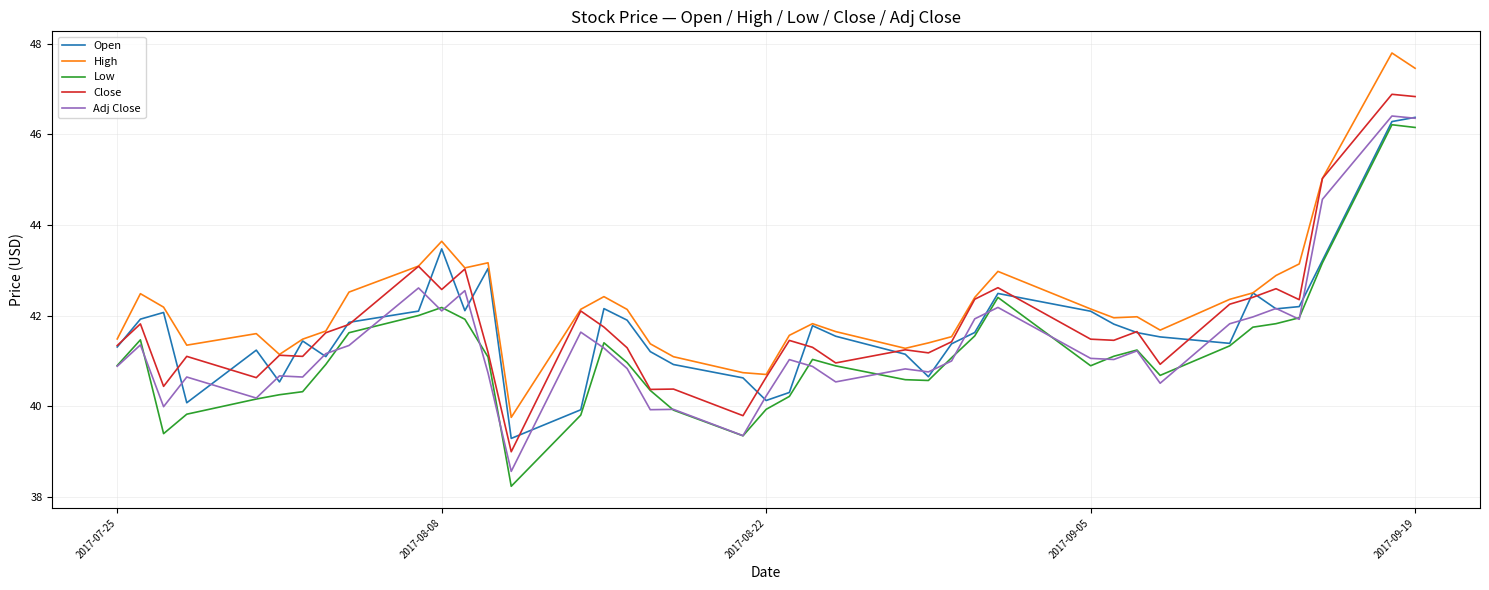

True or false: Low and High intersect in this chart.

False